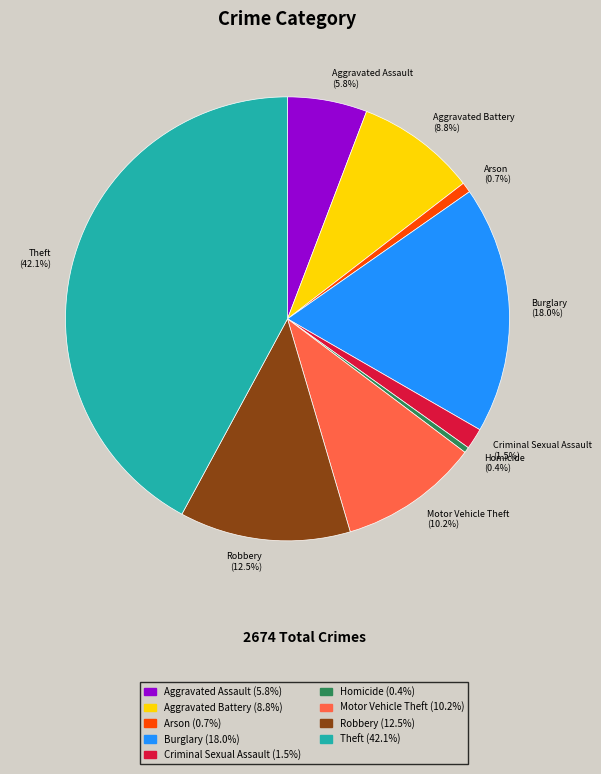

Is there any slice that represents more than half of the pie?

No